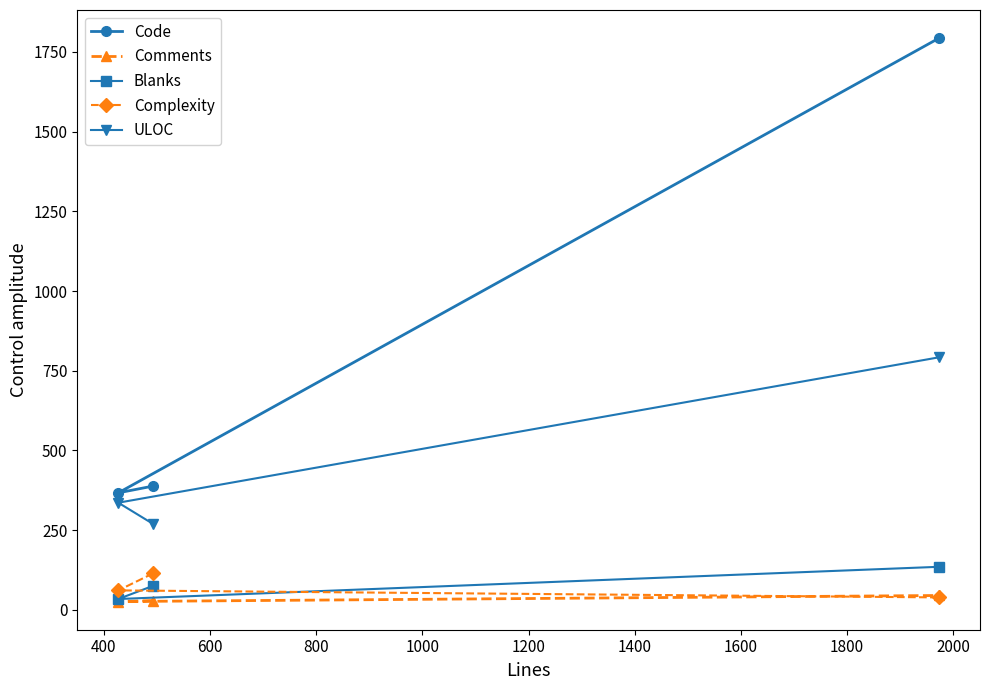

Reading right to left, transcribe all the data shown in this chart.

Code: 1793	367	388
Comments: 45	26	29
Blanks: 135	34	75
Complexity: 39	61	114
ULOC: 792	336	270